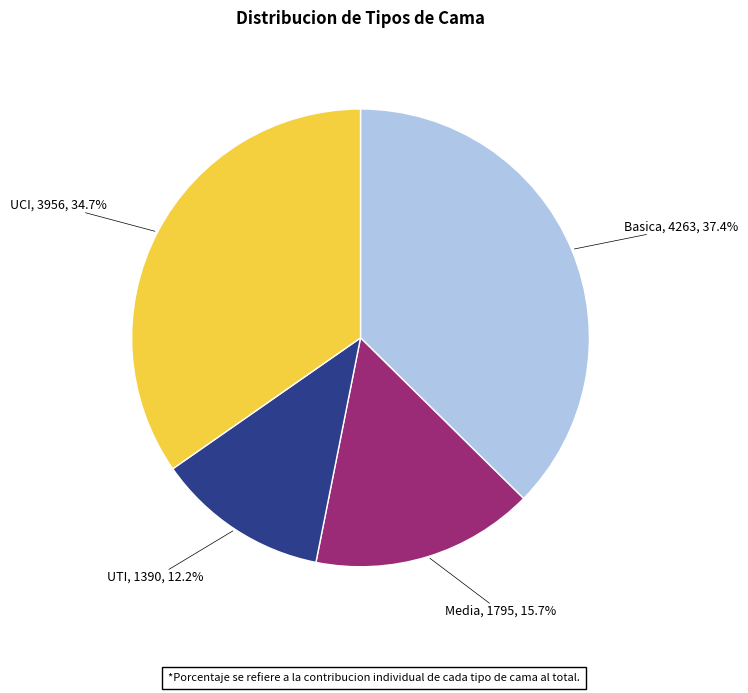

Is there any slice that represents more than half of the pie?

No